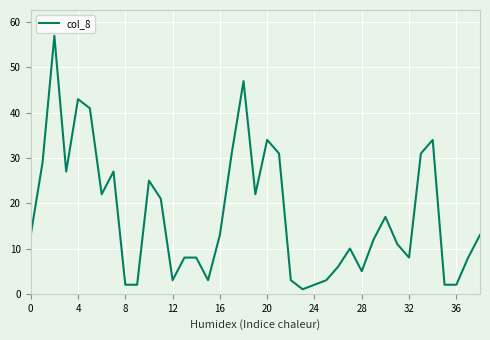

What is the maximum value shown in the chart?

57